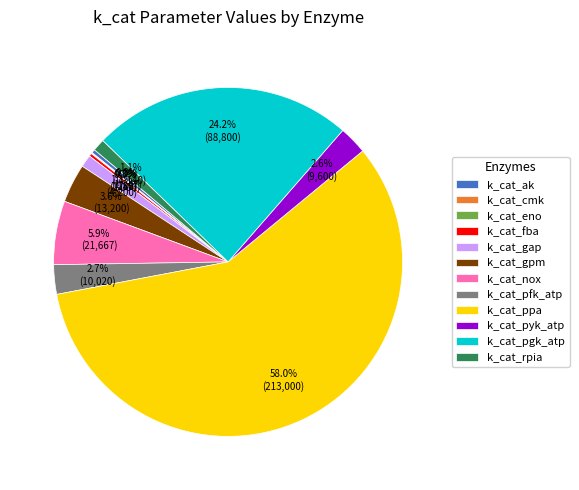

Which slice is the largest?

k_cat_ppa